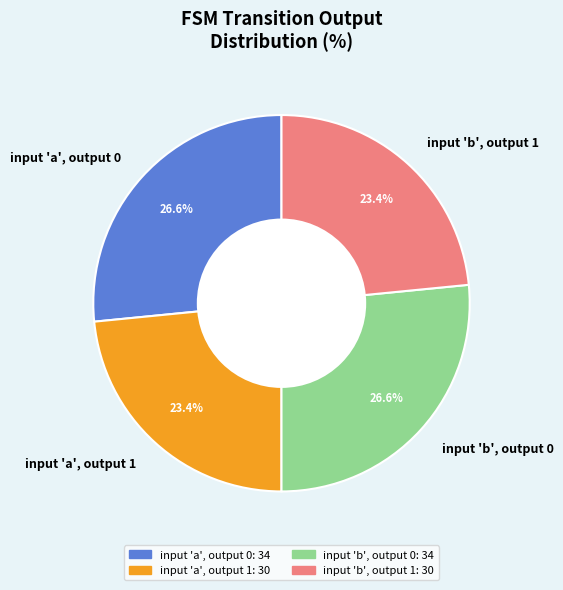

To the nearest percent, what is the difference between the largest and smallest slice percentages?

3%